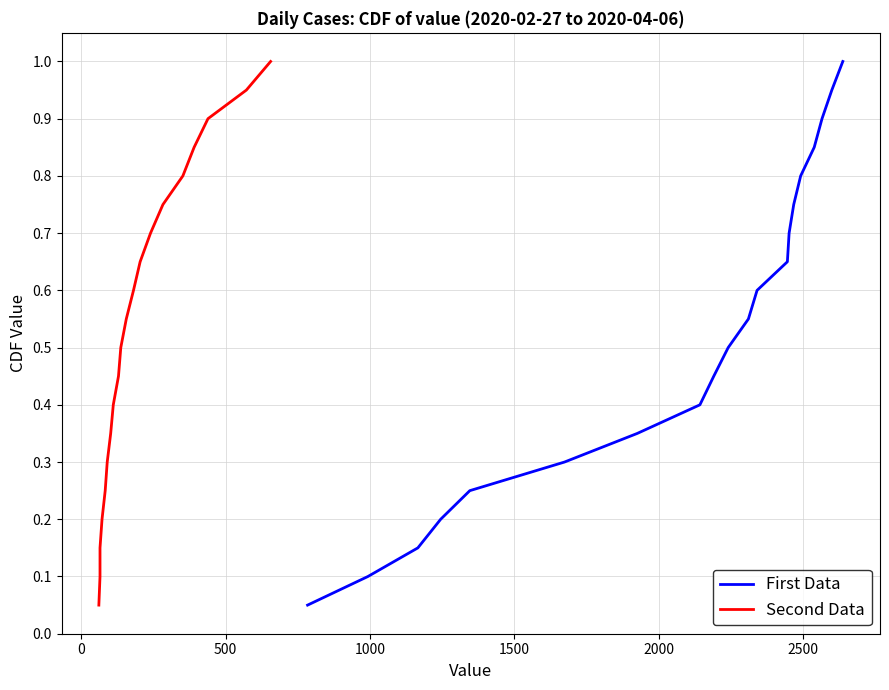

True or false: First Data and Second Data intersect in this chart.

False